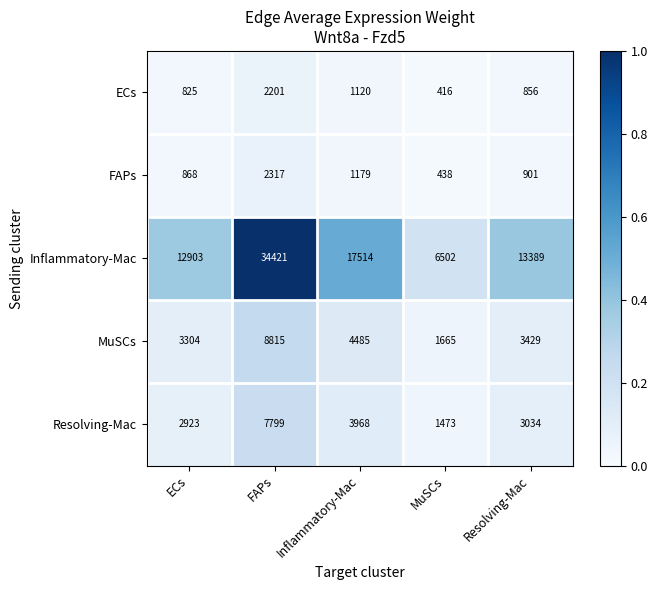

What is the lowest value of the MuSCs series?

1665